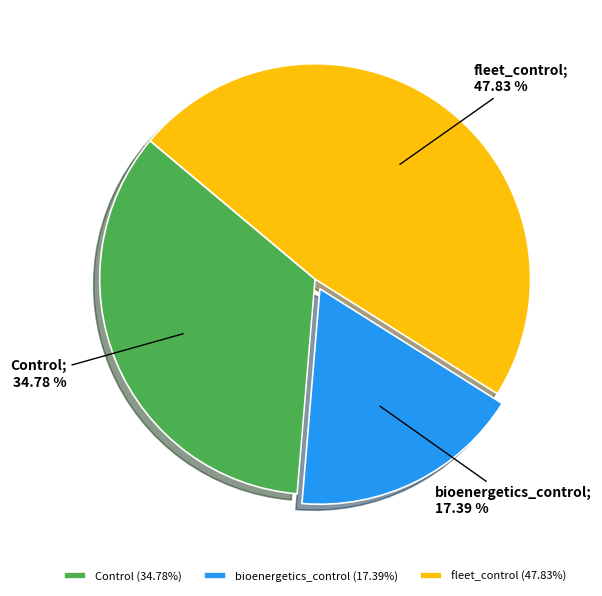

Do bioenergetics_control and fleet_control together represent more than half of the pie?

Yes